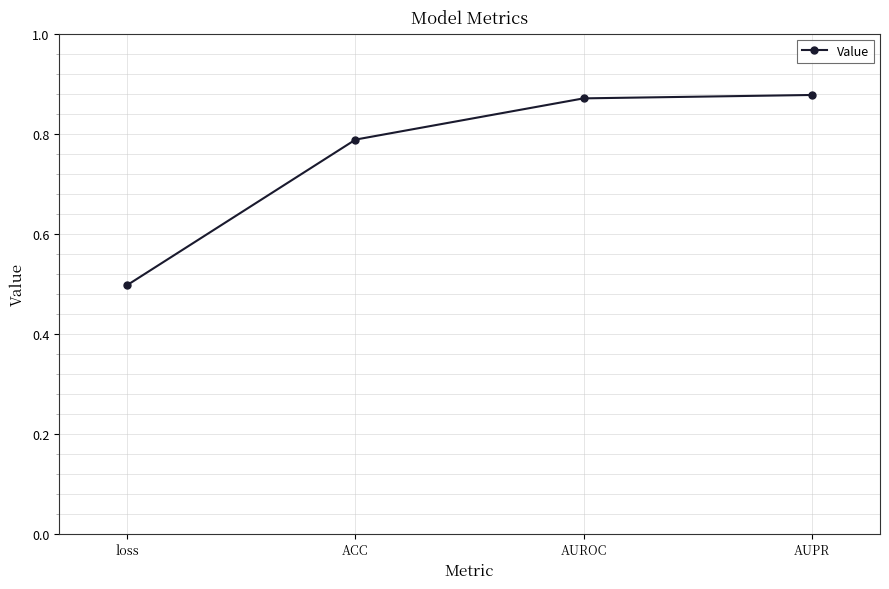

What is the difference between the values at AUPR and loss?

0.4